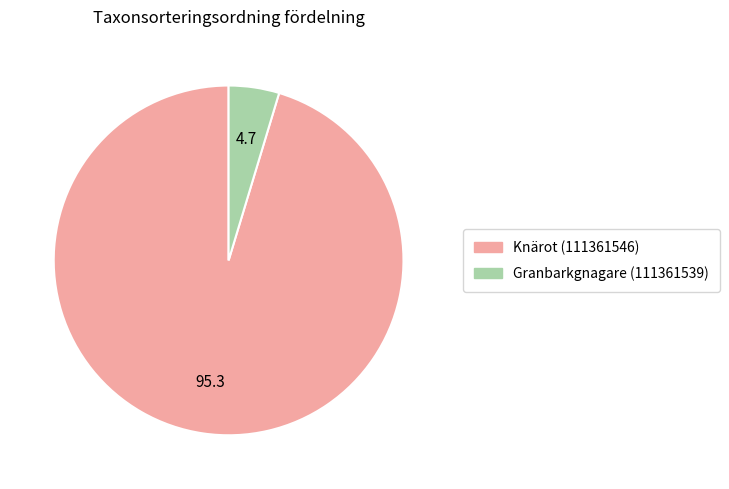

Which category accounts for the majority?

Knärot (111361546)